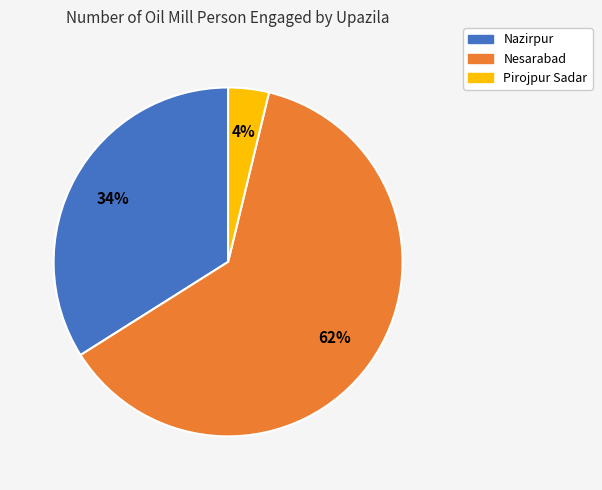

Do Pirojpur Sadar and Nesarabad together represent more than half of the pie?

Yes